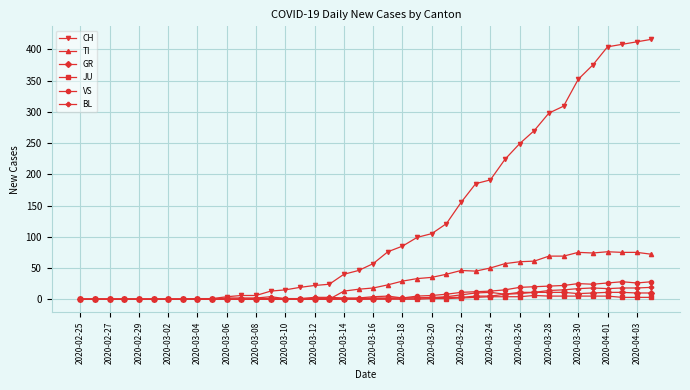

Which series has the largest range (max minus min)?

CH